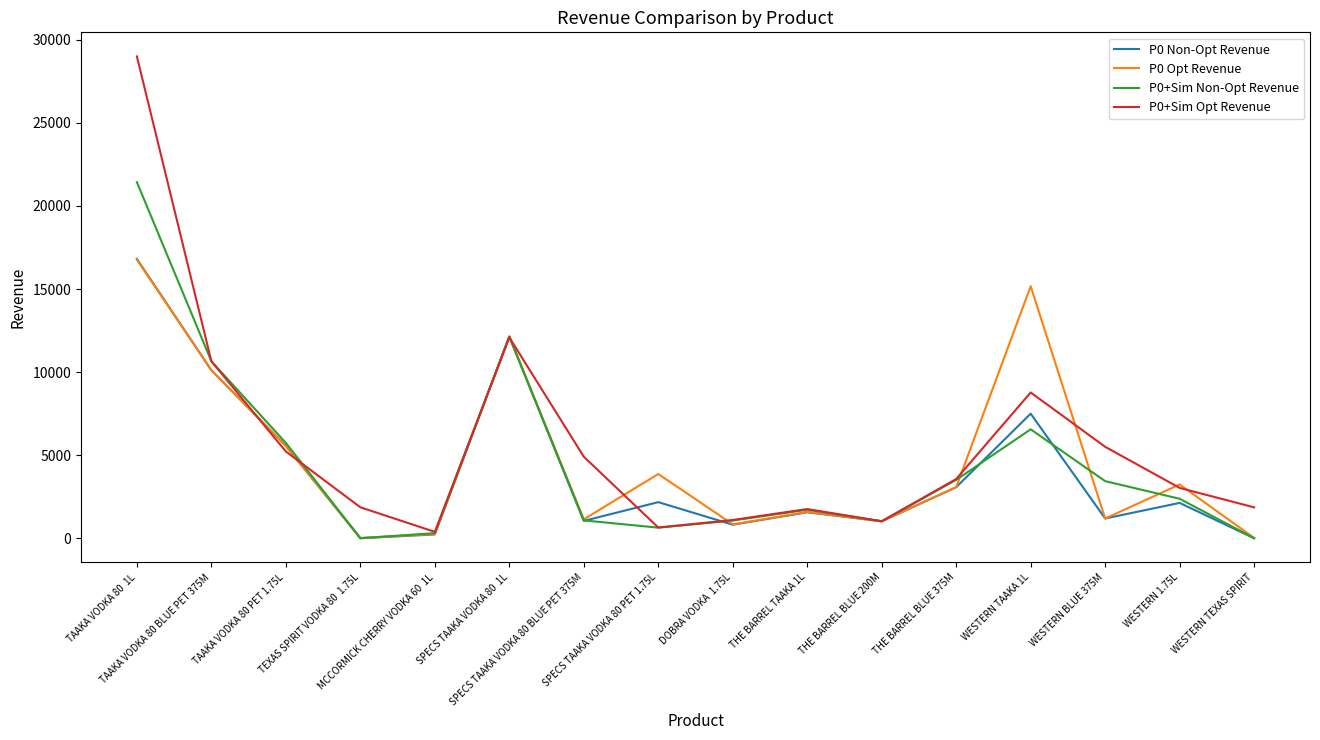

At which category is the sum across all series the highest?

TAAKA VODKA 80  1L